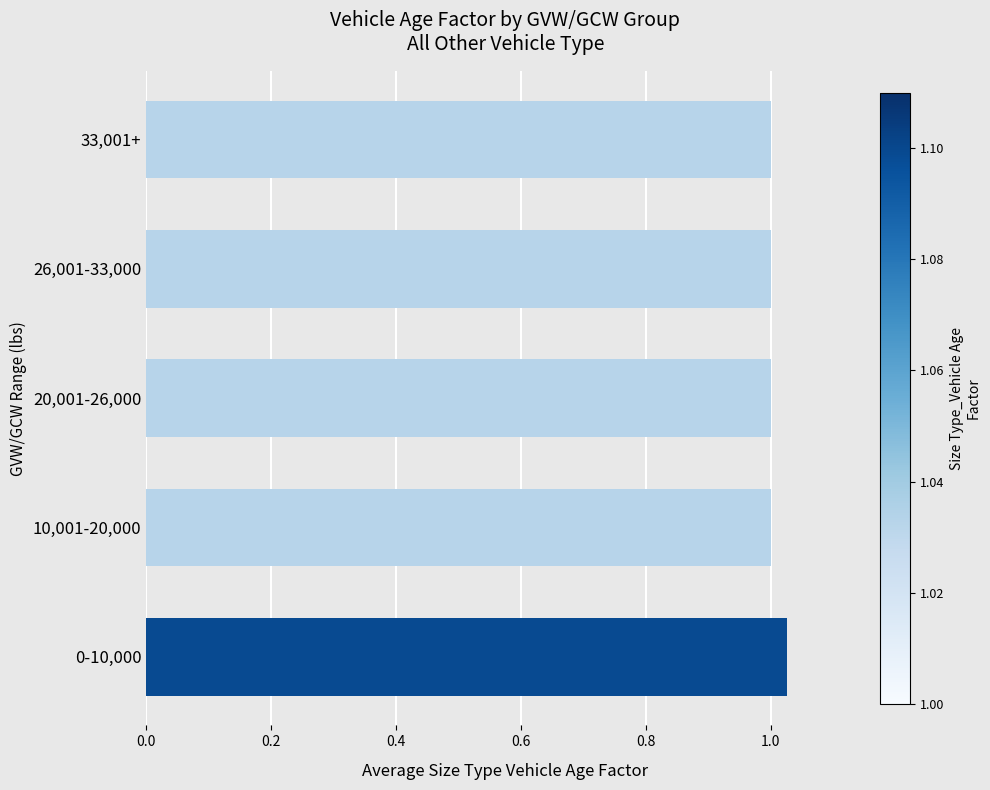

Between 0-10,000 and 20,001-26,000, which is larger?

0-10,000